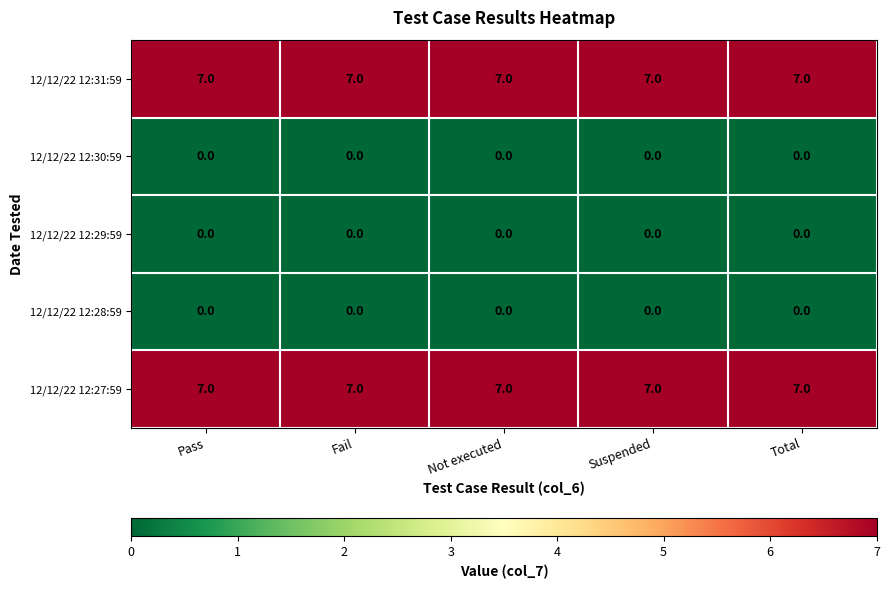

At how many categories does at least one series exceed 6?

5